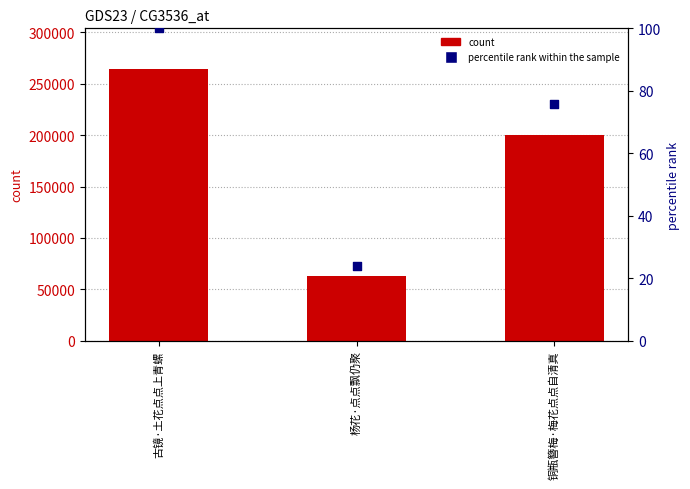

What is the total value across all series at 杨花·点点飘仍聚?

62931.8